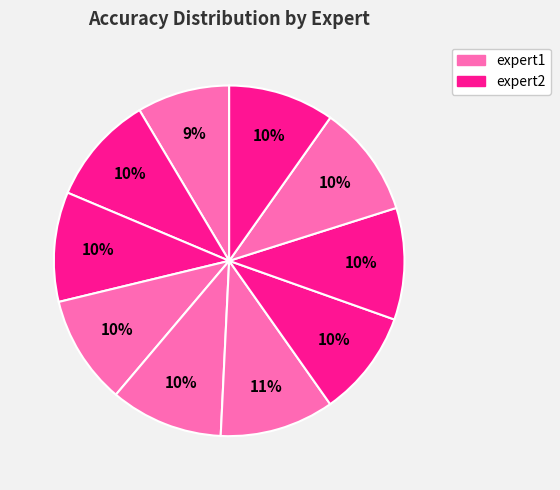

How many slices are in this pie chart?

10